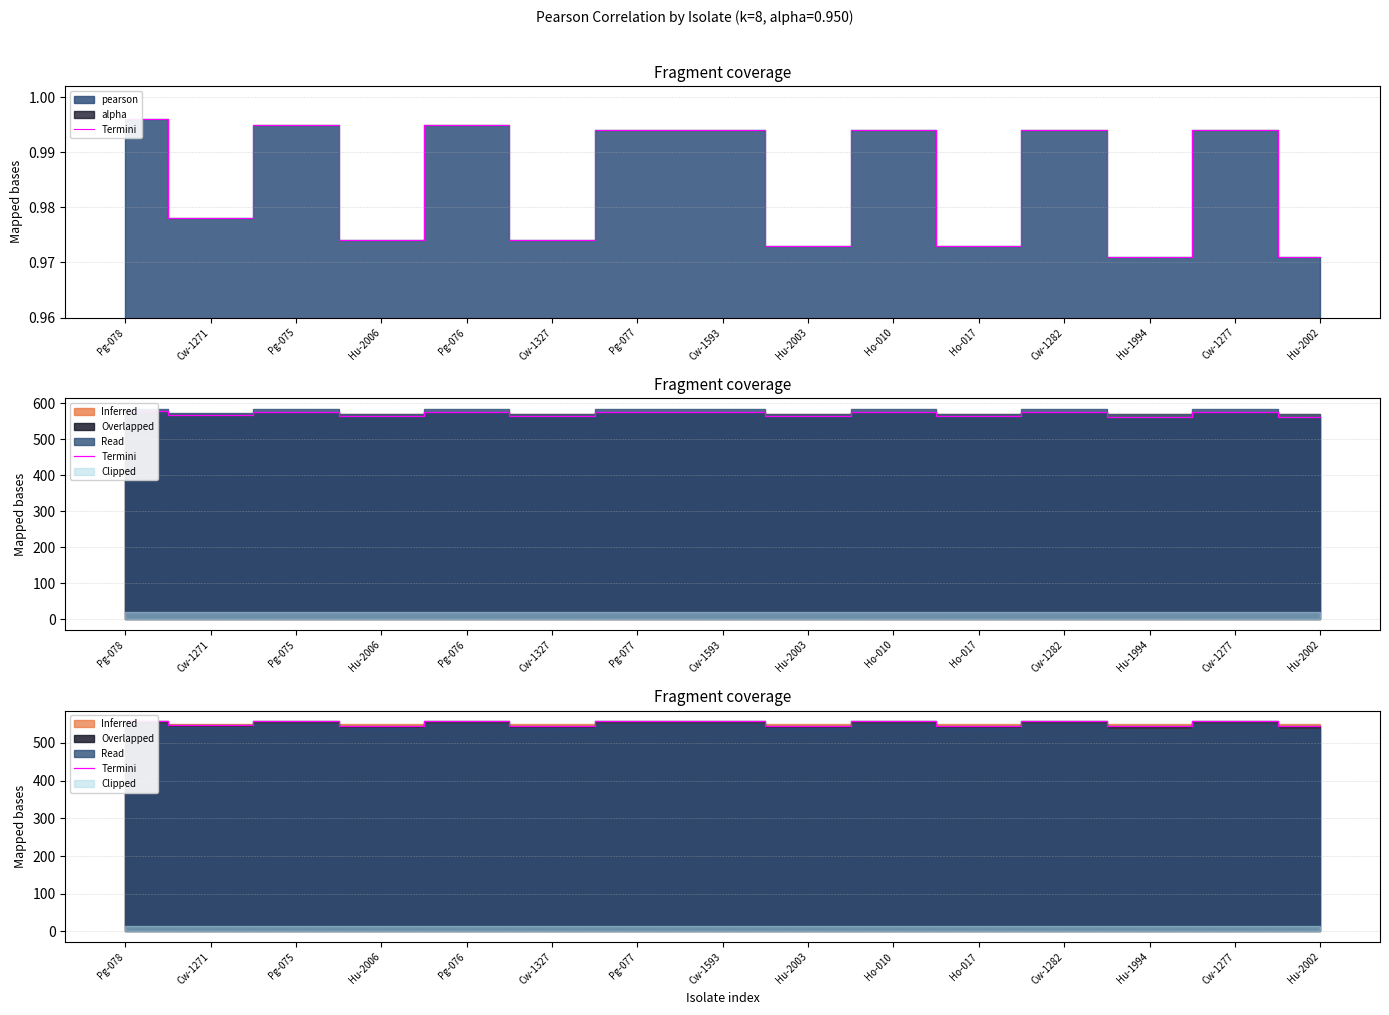

What is the difference between the values at Cw-1271 and Pg-078?

10.1